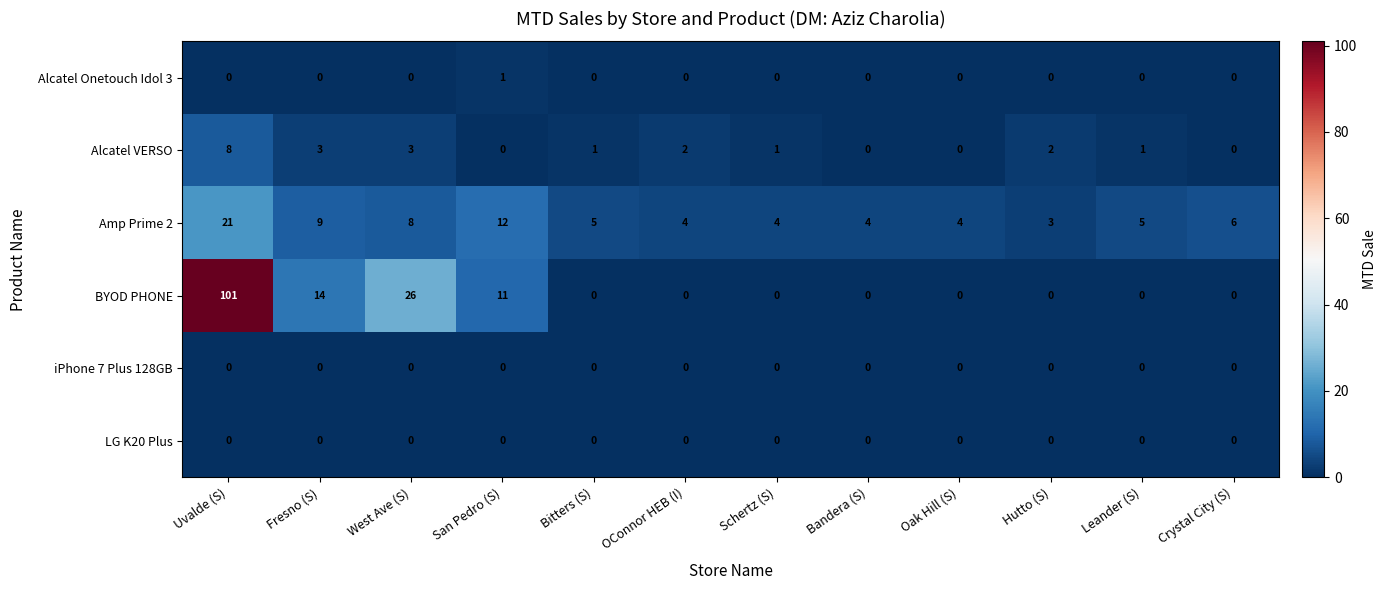

What is the average value of the BYOD PHONE series?

13